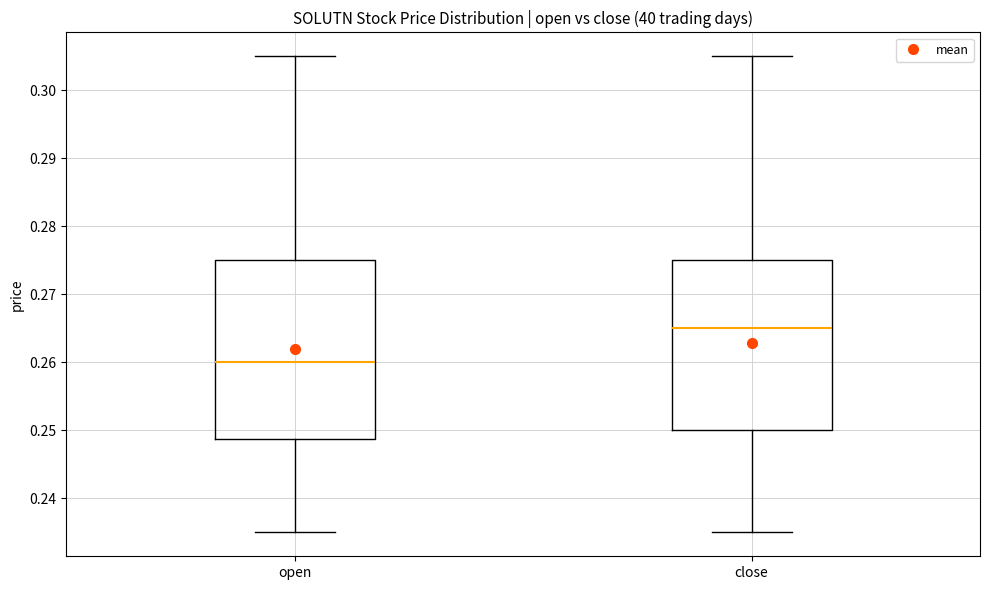

Which box has the lowest median line?

open